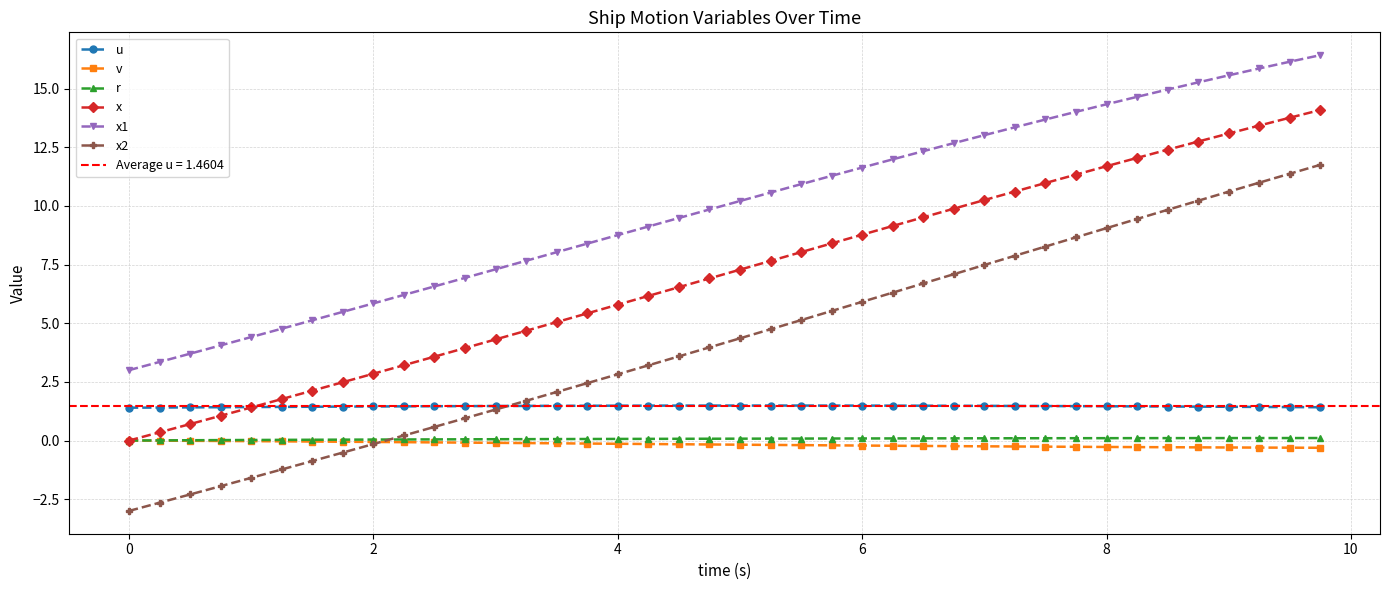

The u series shows 1.5 at 6. True or false?

True